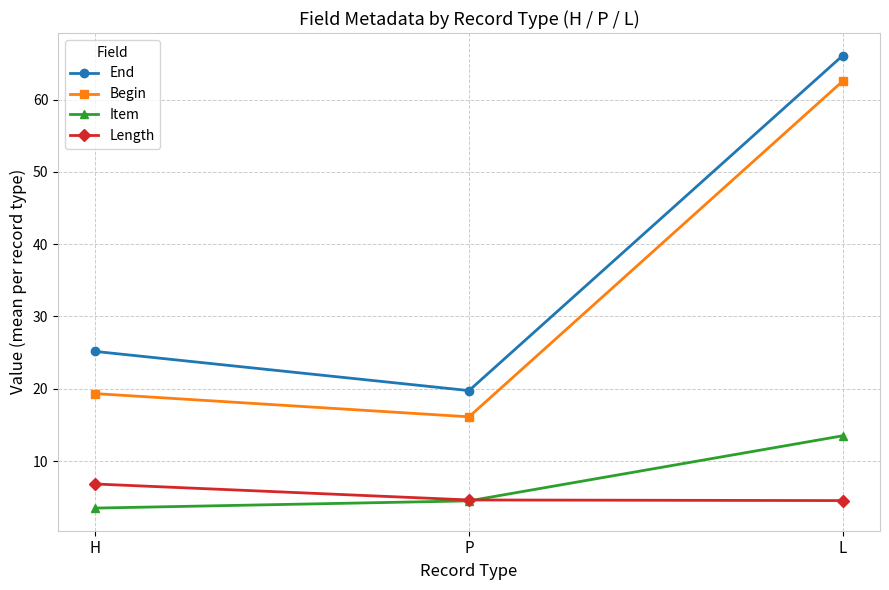

What is the label of the 2nd point from the left?

P